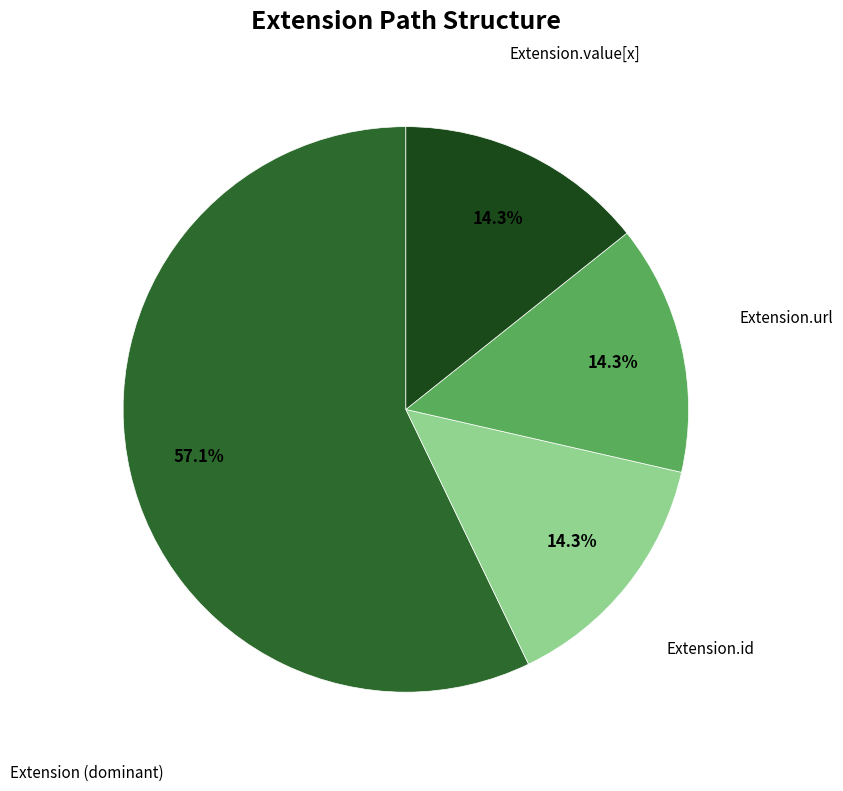

Is there a majority slice in this chart?

Yes